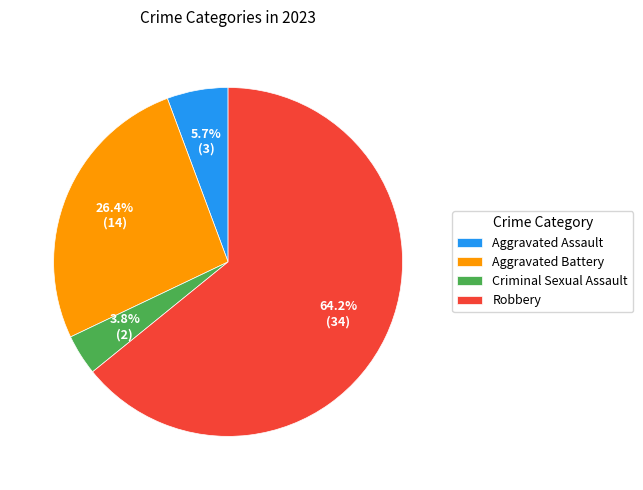

Do Criminal Sexual Assault and Aggravated Assault together represent more than half of the pie?

No